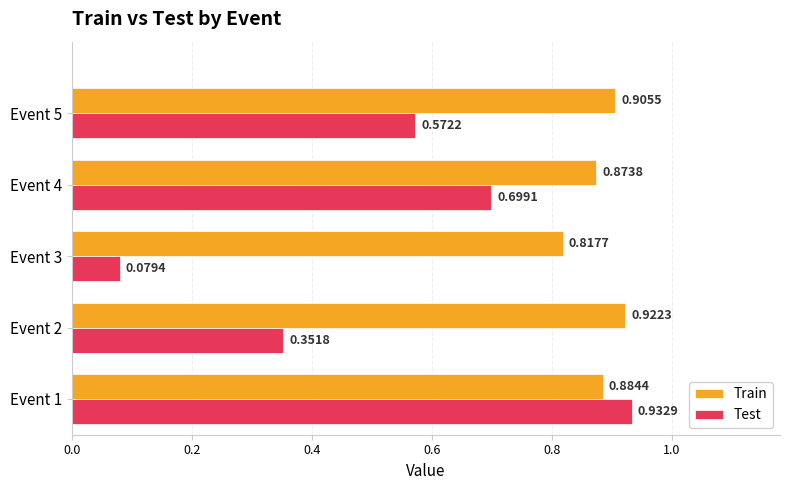

Between Event 1 and Event 5, which series saw the biggest shift?

Test